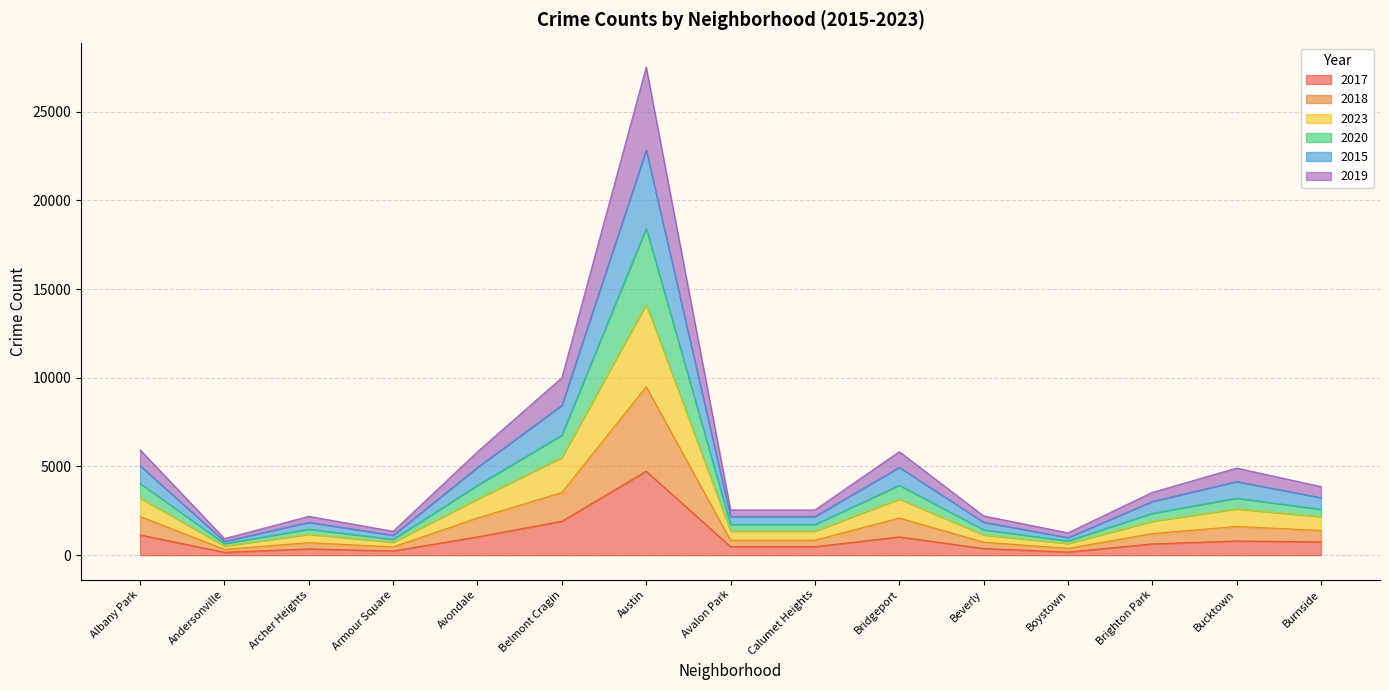

What is the total value across all series at Albany Park?

5939